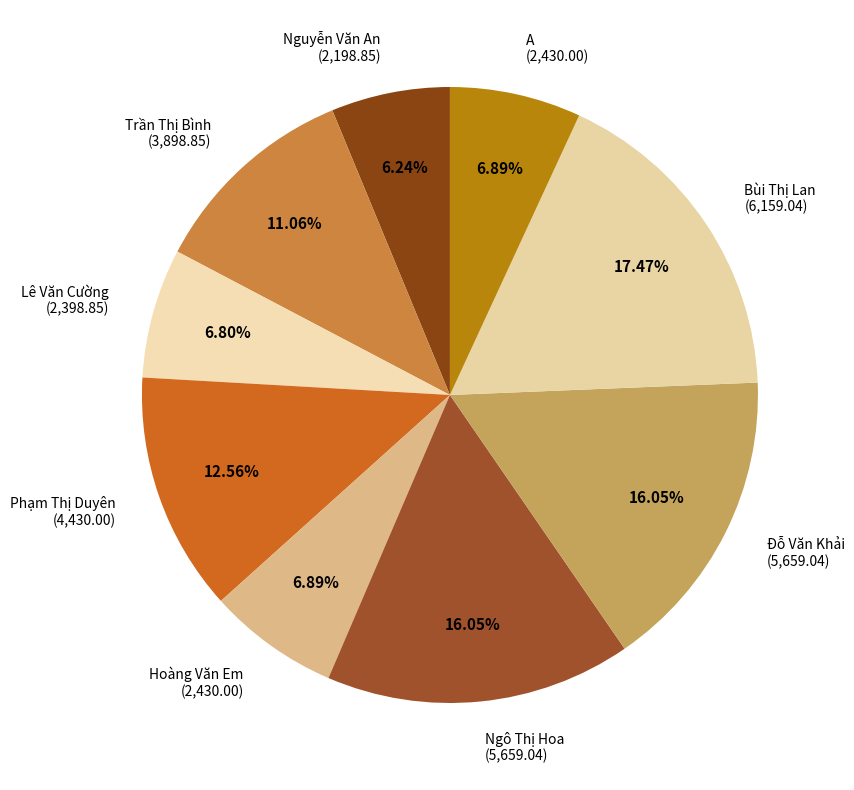

What is the ratio of the value at Lê Văn Cường (2,398.85) to the value at Bùi Thị Lan (6,159.04)?

0.4